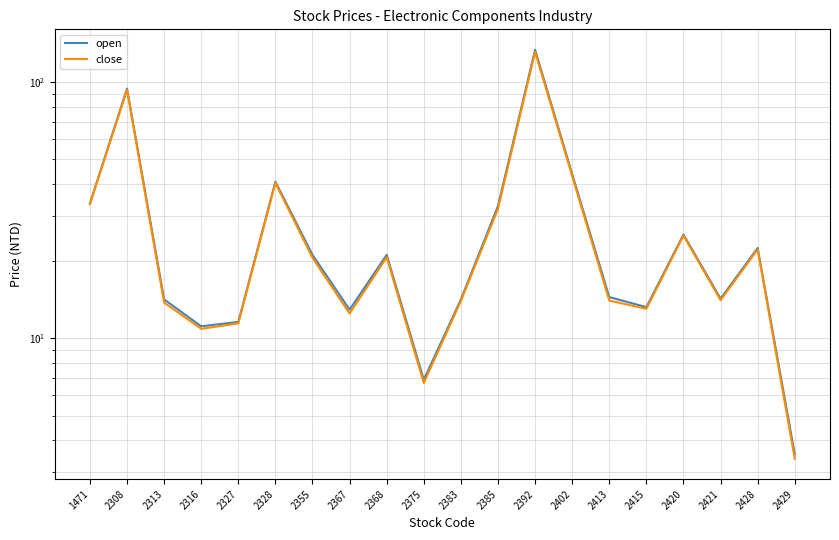

Where is the first local minimum for close?

2316